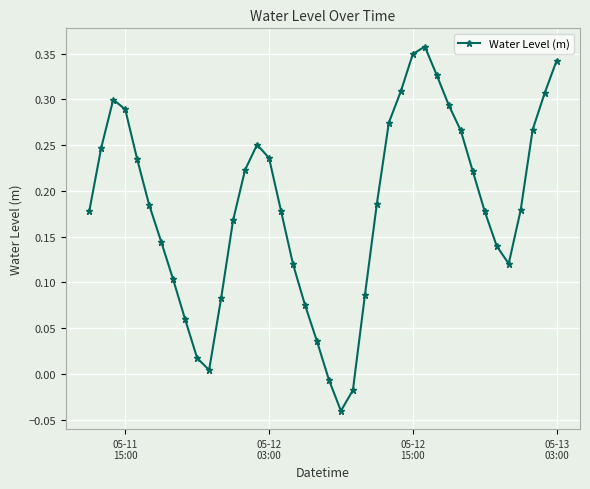

True or false: the data has more than 0 interior local peaks.

True